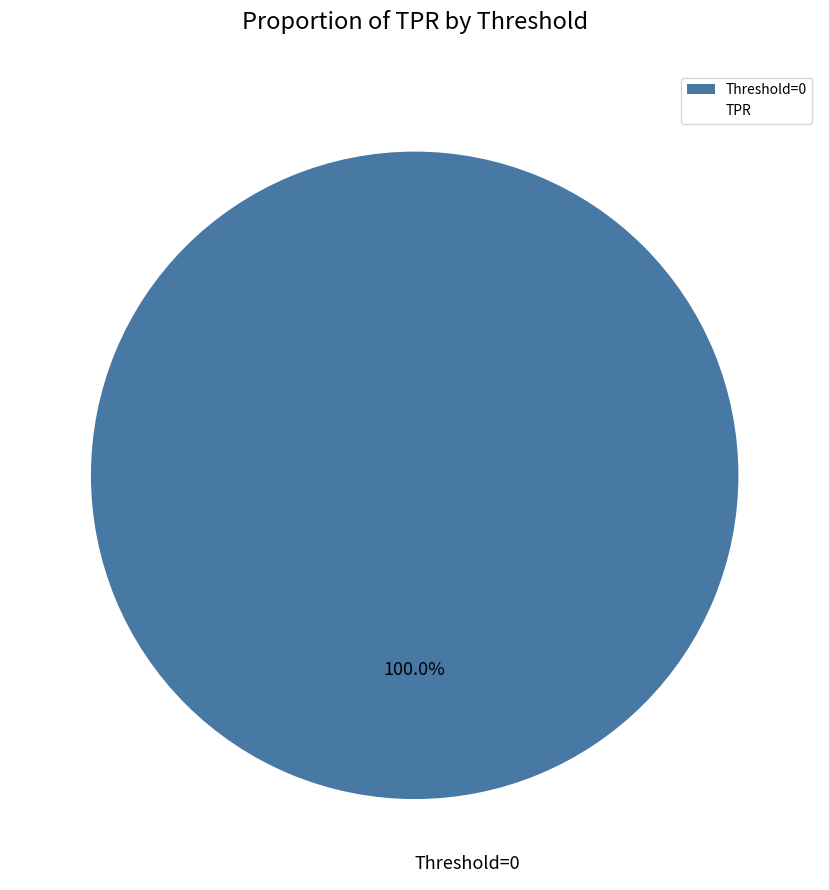

Does Threshold=0 account for over 50% of the chart?

Yes